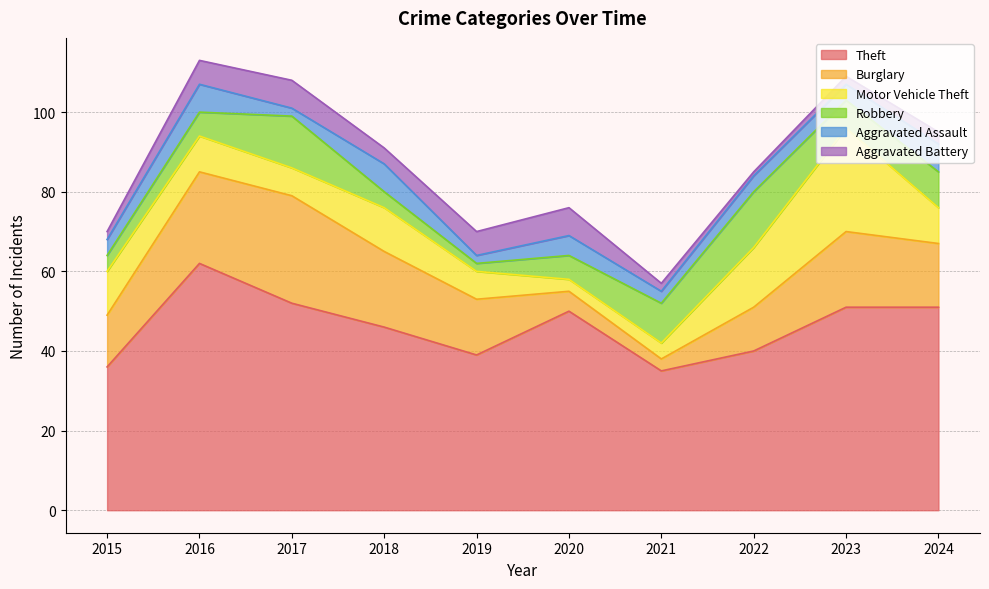

How many times do Motor Vehicle Theft and Aggravated Battery cross each other?

2